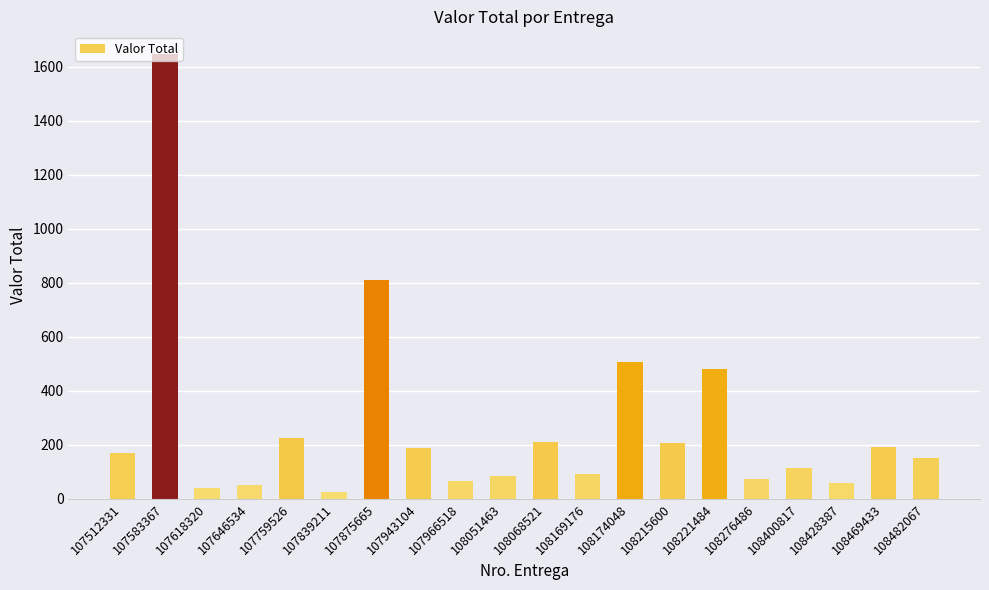

How many bars are there in total?

20